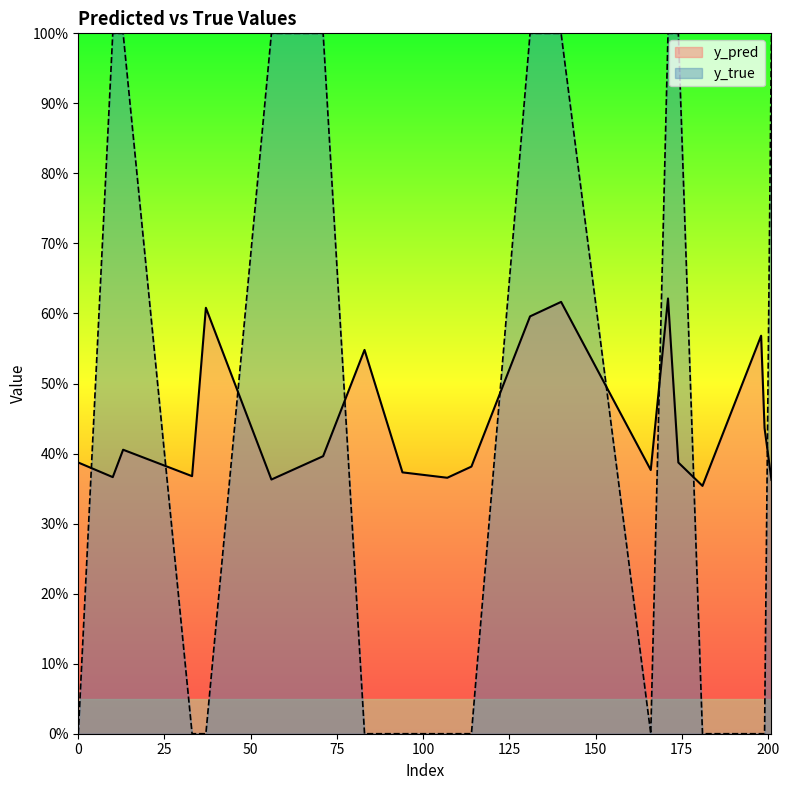

Which series ends up on top after the final intersection of y_pred and y_true?

y_true